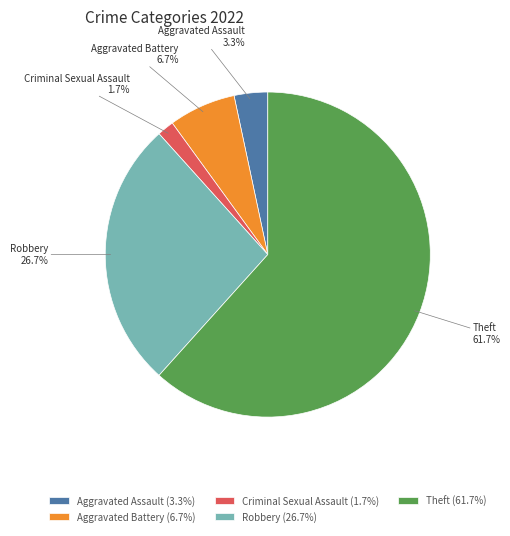

How many slices are in this pie chart?

5